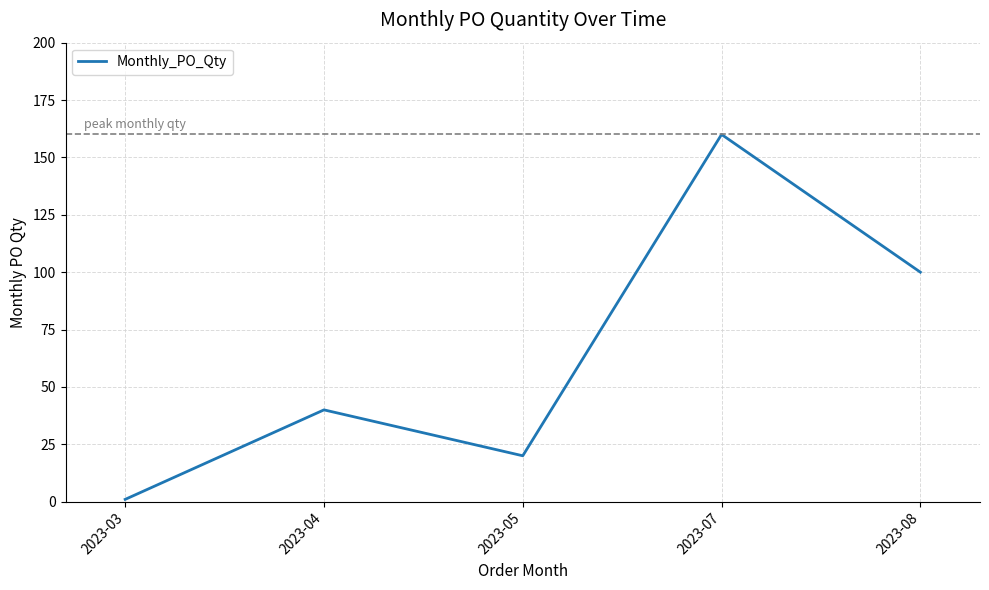

At which label is the value closest to 80?

2023-08